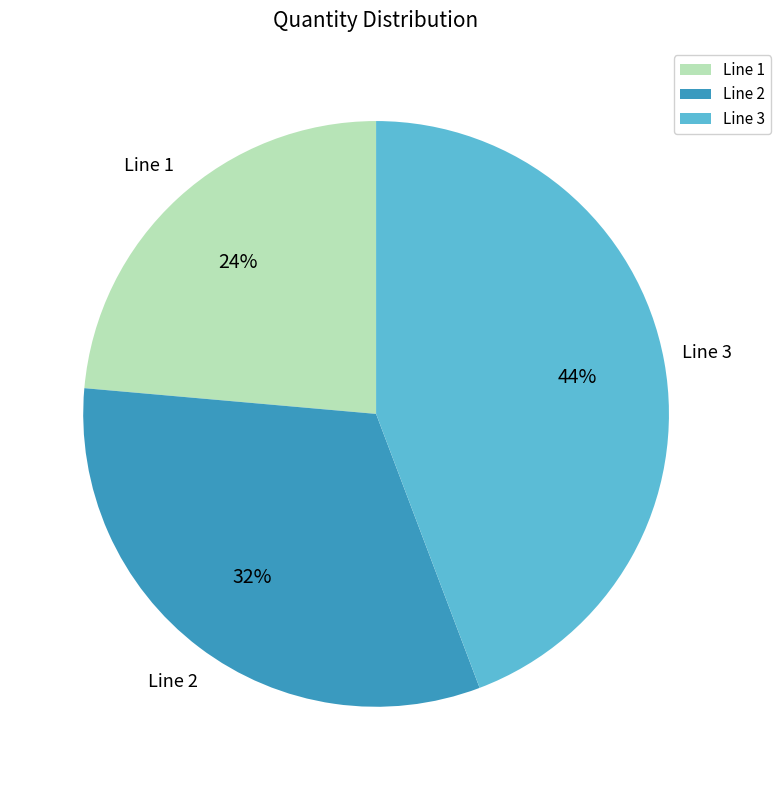

Does any single category account for the majority?

No